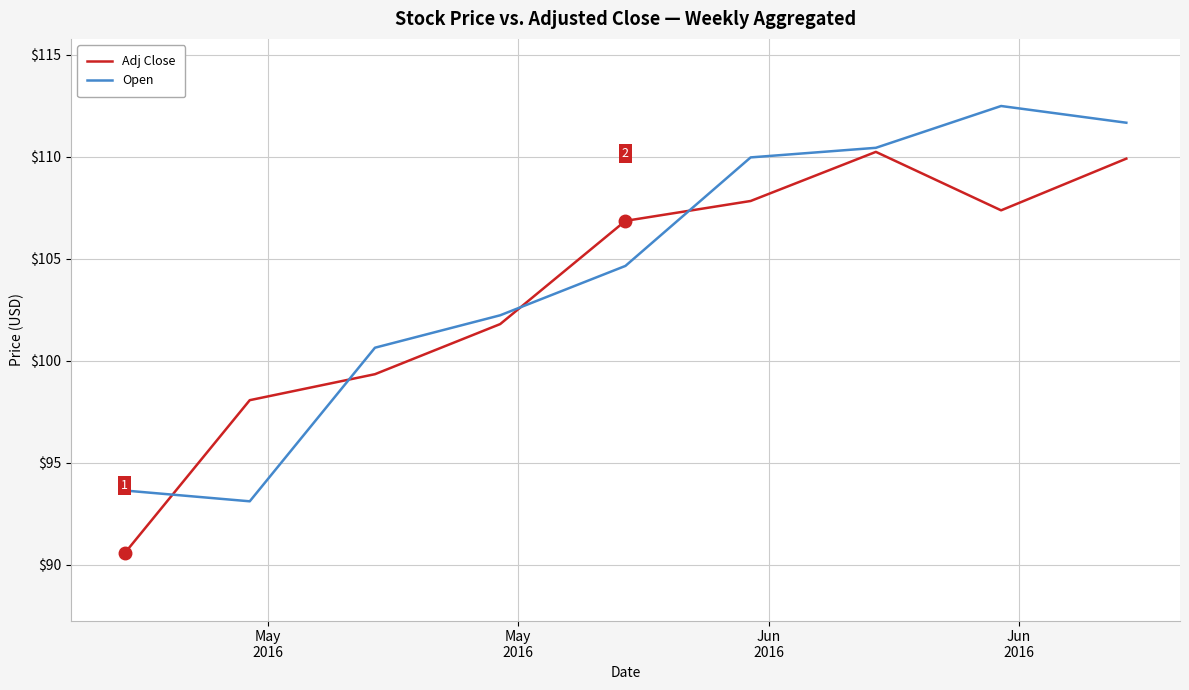

What is the lowest value of the Open series?

93.1